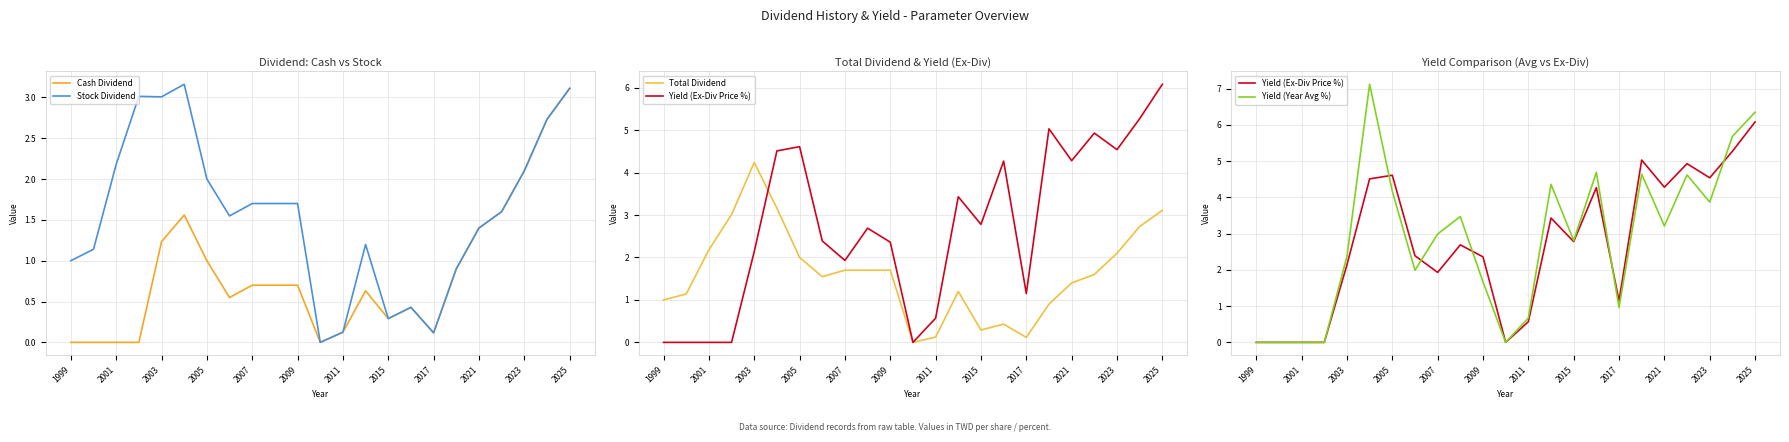

What position from the left is 19?

20